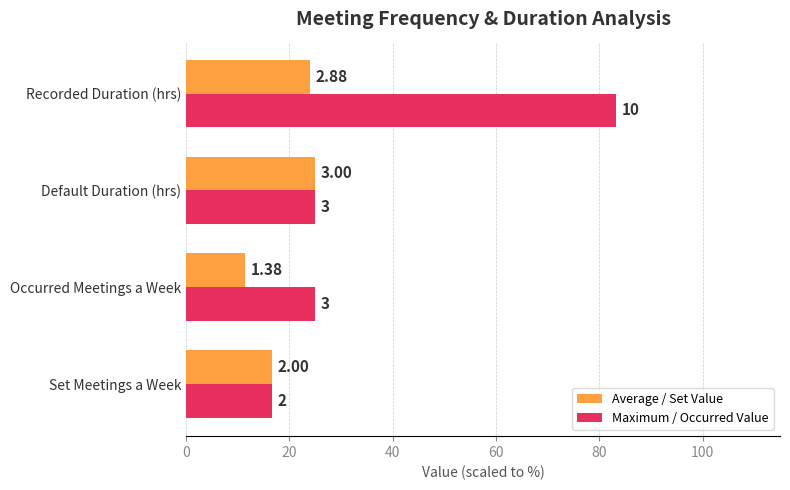

What is the sum of all Maximum / Occurred Value values?

150.0